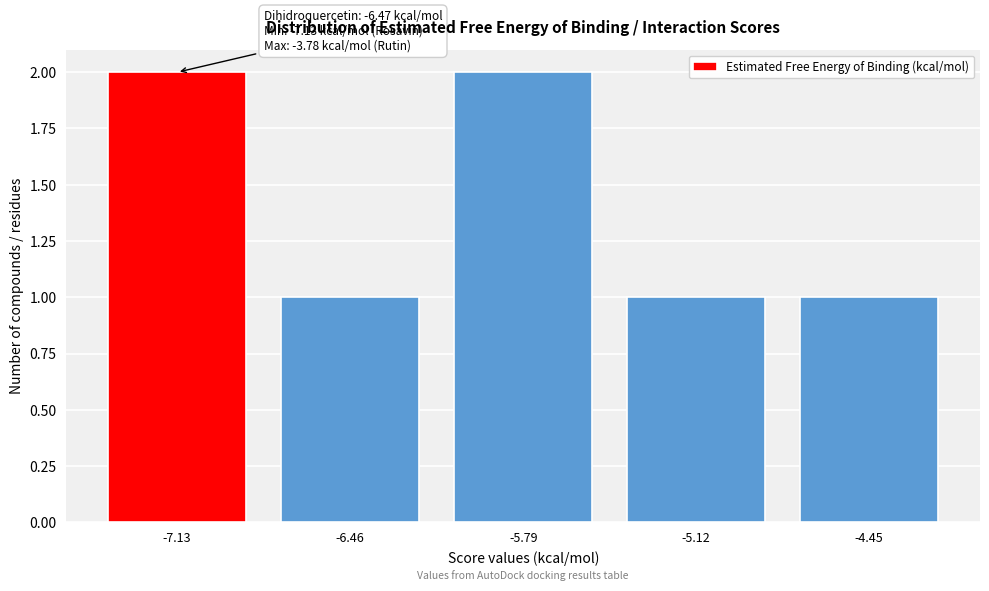

Reading left to right, what are all the values shown in this chart?

-7.13=2	-6.46=1	-5.79=2	-5.12=1	-4.45=1